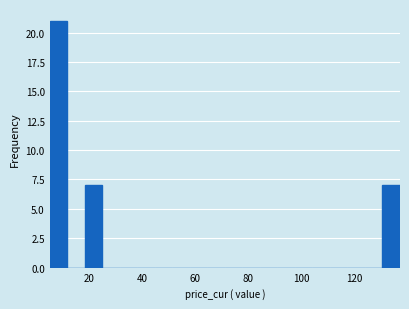

Read against the x-axis, roughly where is the centre of the tallest bar?

8